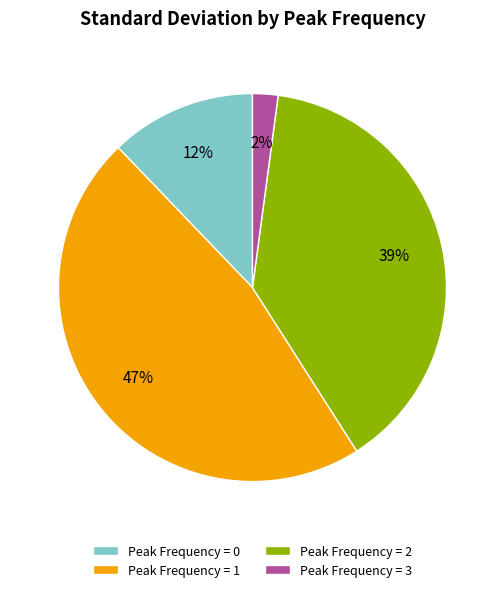

Rank the categories by value from lowest to highest.

Peak Frequency = 3, Peak Frequency = 0, Peak Frequency = 2, Peak Frequency = 1